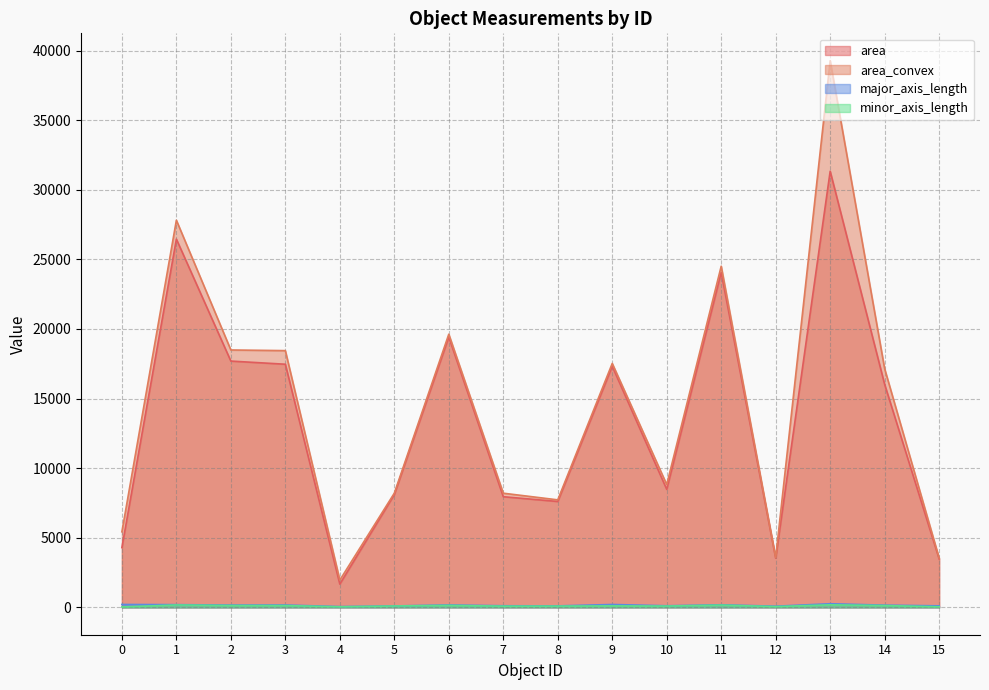

Which series changed the most between 6 and 10?

area